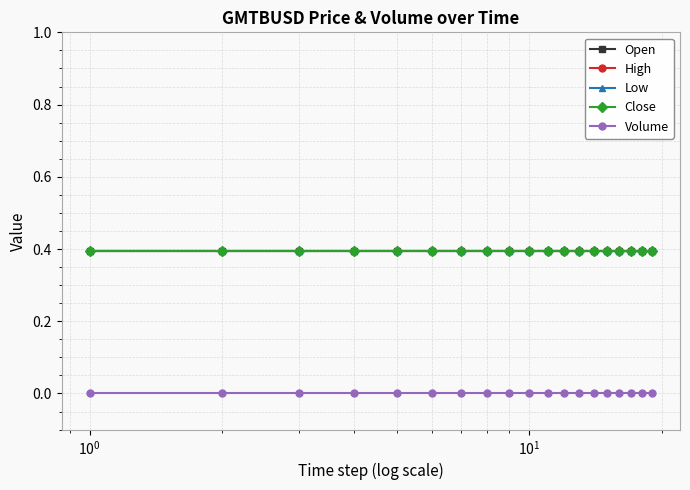

List the series in order of their peak value, lowest first.

Volume, Open, High, Low, Close